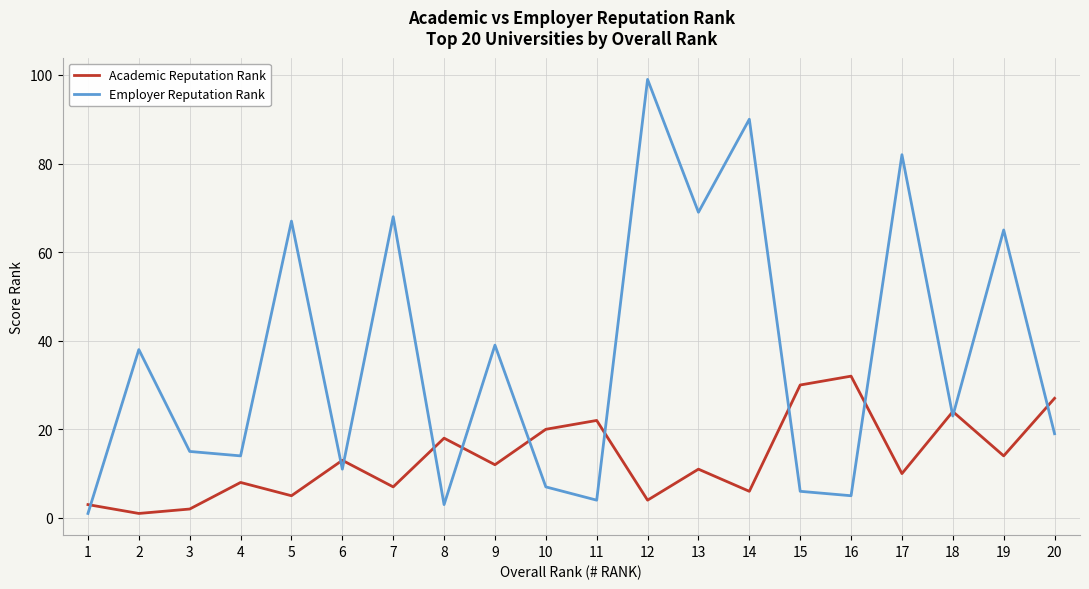

True or false: Academic Reputation Rank has a value of 45 at 20.

False